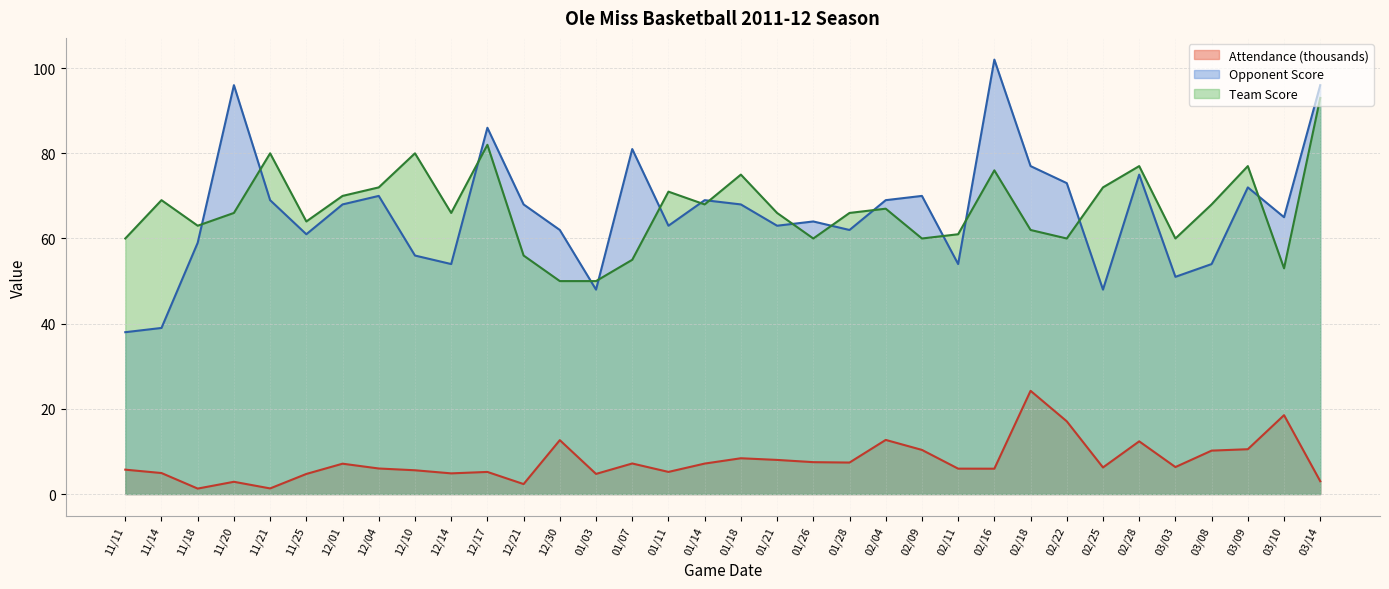

The Opponent Score series shows 48.0 at 02/25. True or false?

True